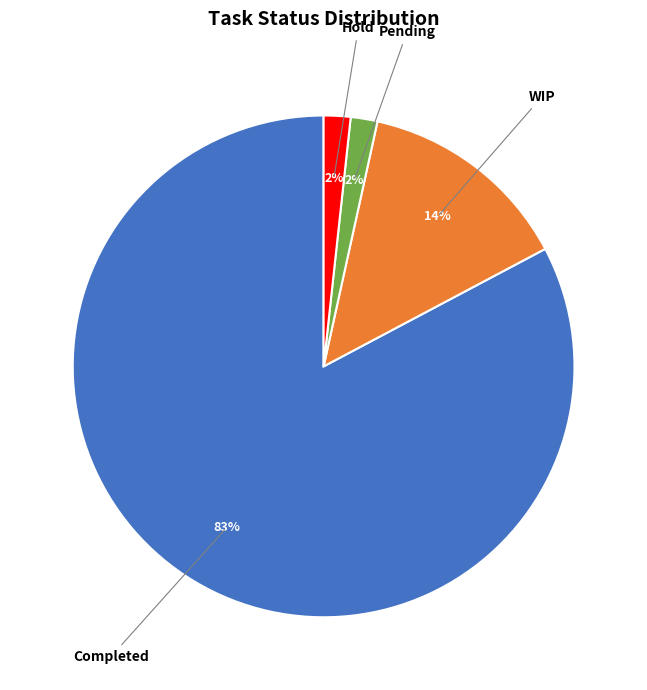

Count the number of slices in the pie.

4